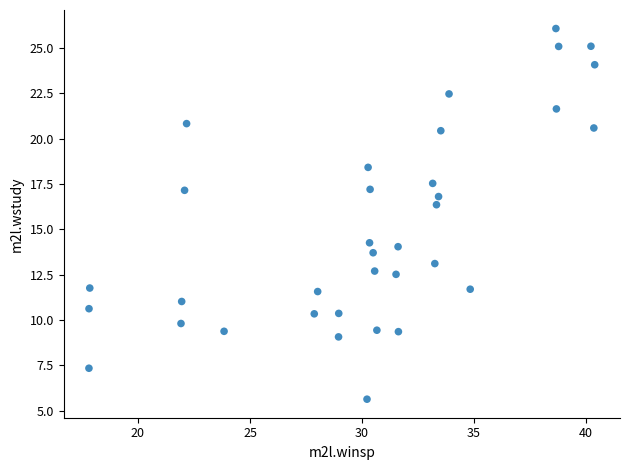

What is the range of X values (max minus min)?

22.6